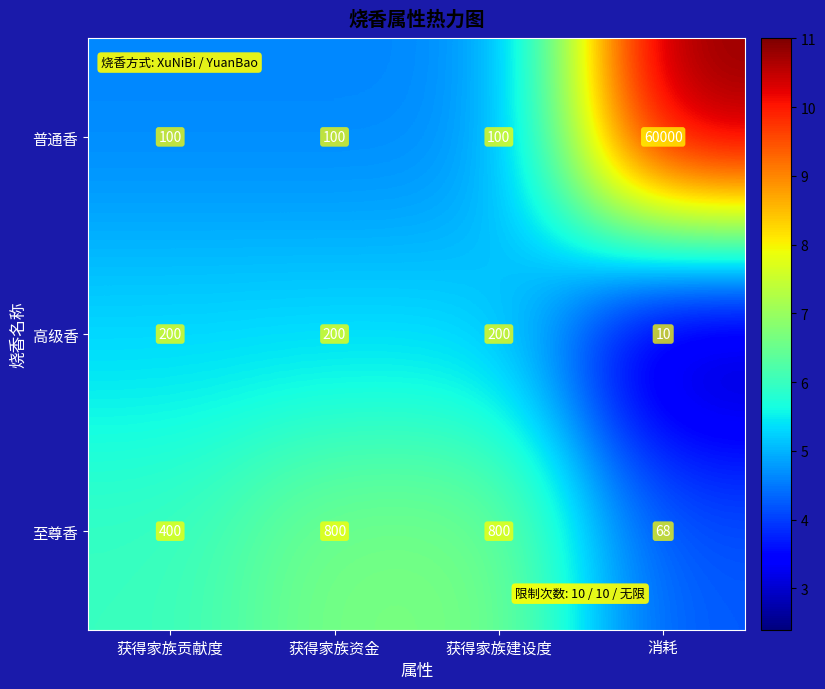

List the series in order of their peak value, lowest first.

高级香, 至尊香, 普通香